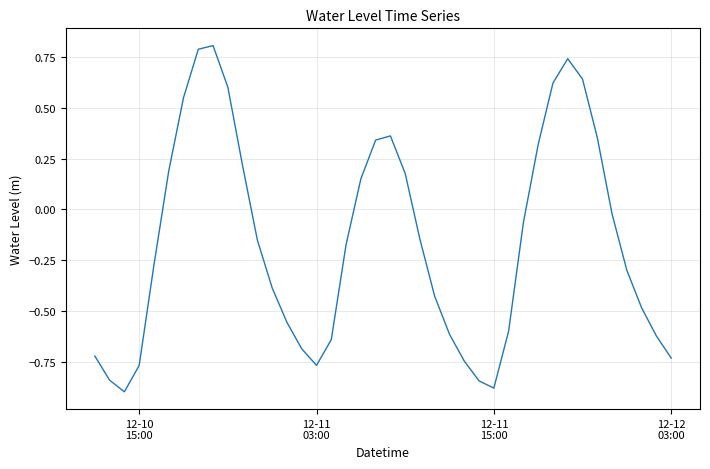

What is the maximum value shown in the chart?

0.8